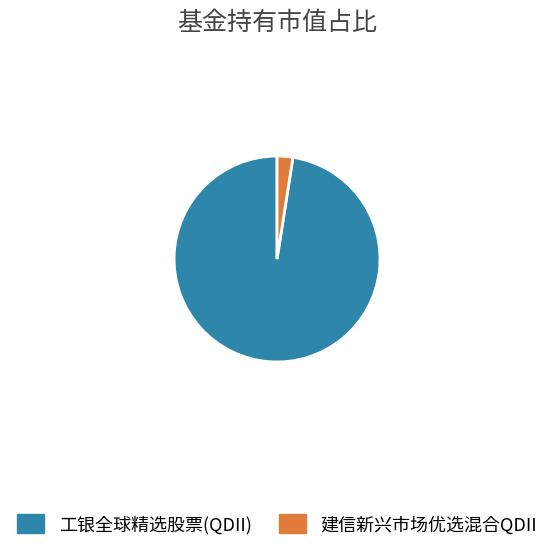

Which category has the biggest portion of the pie?

工银全球精选股票(QDII)